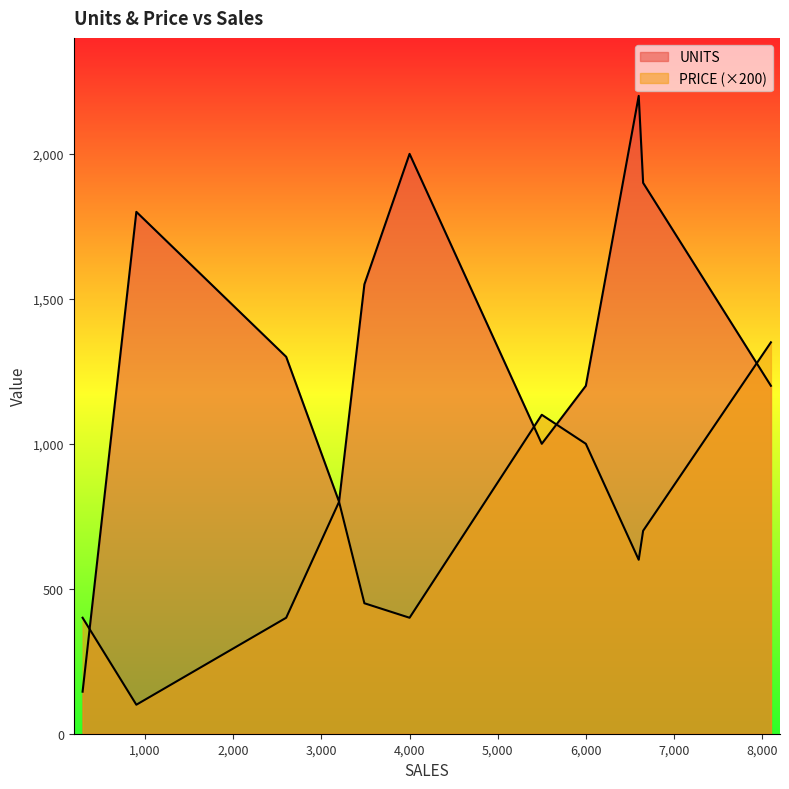

List the series in order of their overall mean, highest first.

UNITS, PRICE